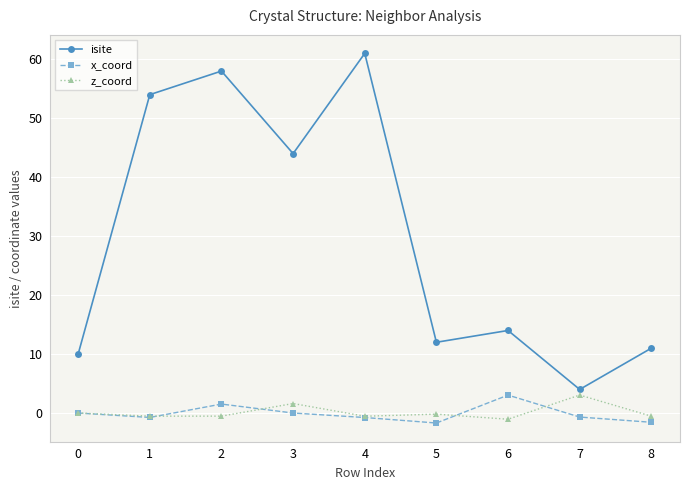

What is the maximum value shown in the chart?

61.0